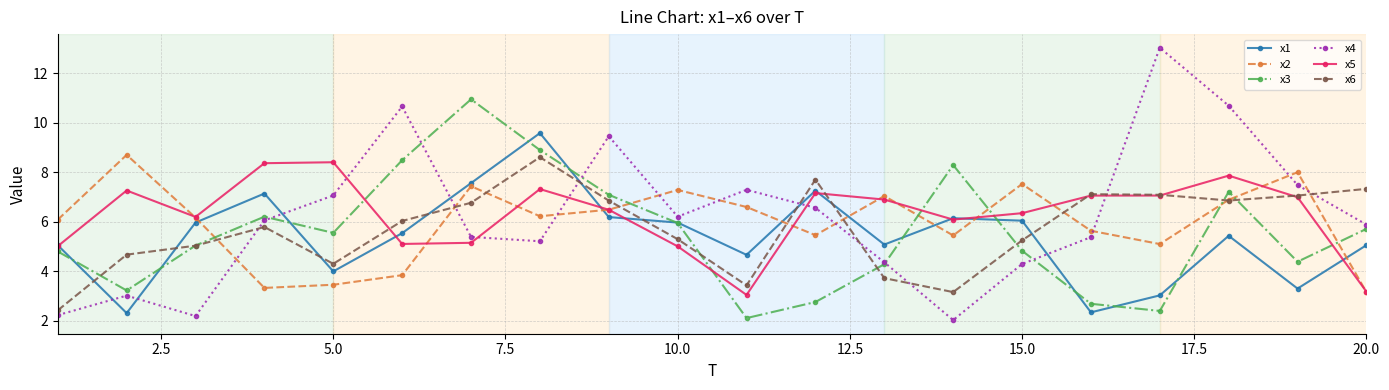

What is the value of the x6 point at the 10th from the left?

5.3